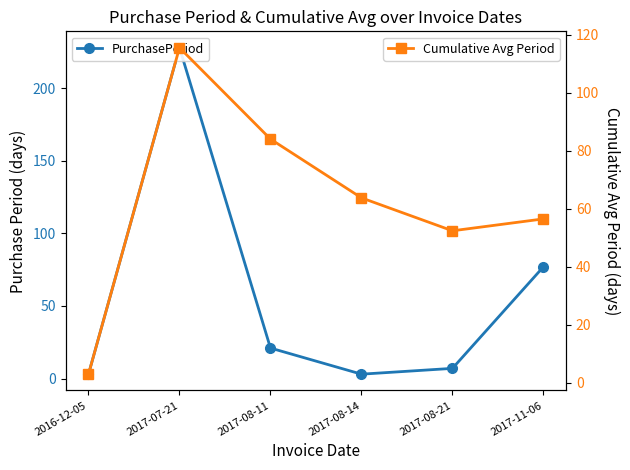

At which category is the sum across all series the highest?

2017-07-21